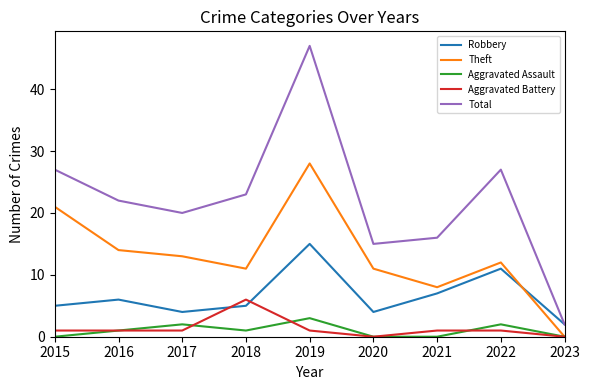

Reading right to left, extract all data points from this chart.

Robbery: 2023=2	2022=11	2021=7	2020=4	2019=15	2018=5	2017=4	2016=6	2015=5
Theft: 2023=0	2022=12	2021=8	2020=11	2019=28	2018=11	2017=13	2016=14	2015=21
Aggravated Assault: 2023=0	2022=2	2021=0	2020=0	2019=3	2018=1	2017=2	2016=1	2015=0
Aggravated Battery: 2023=0	2022=1	2021=1	2020=0	2019=1	2018=6	2017=1	2016=1	2015=1
Total: 2023=2	2022=27	2021=16	2020=15	2019=47	2018=23	2017=20	2016=22	2015=27